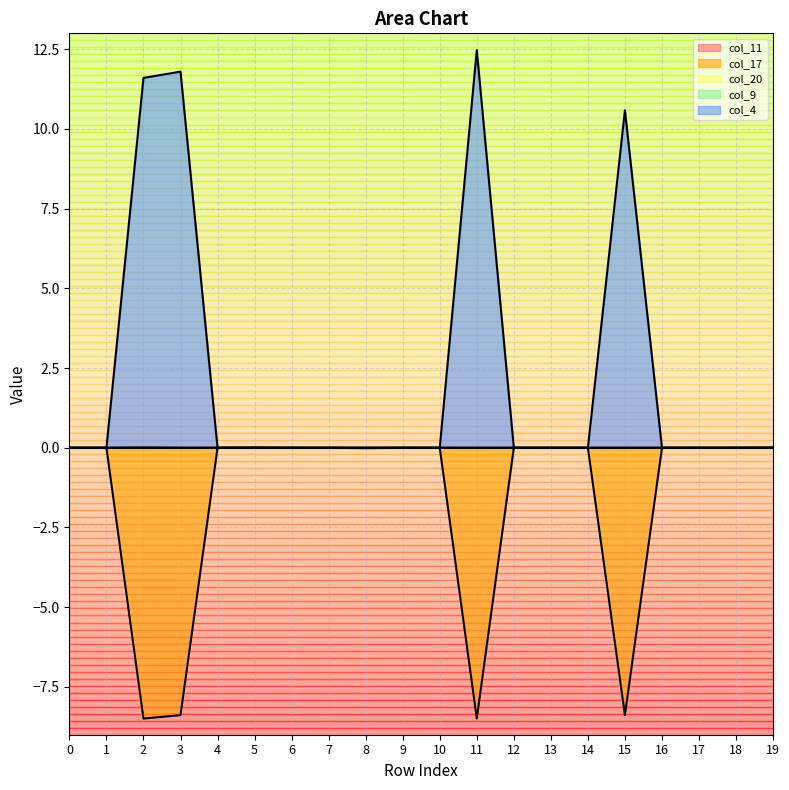

At how many categories does at least one series exceed -4?

20